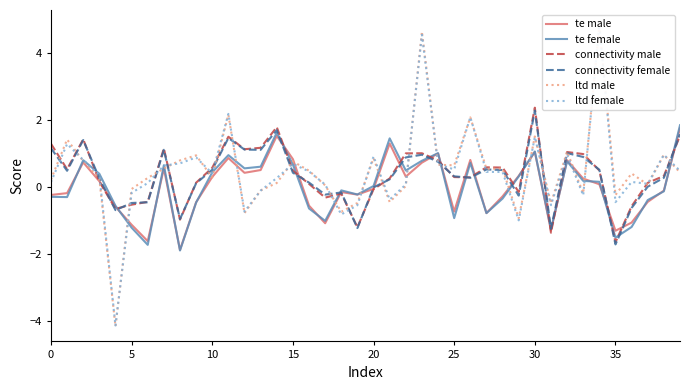

Which series has the largest total across all categories?

ltd male